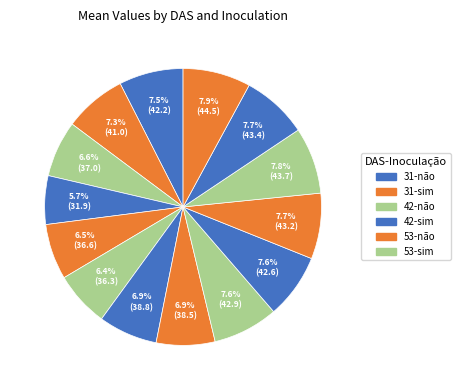

Does any single category account for the majority?

No